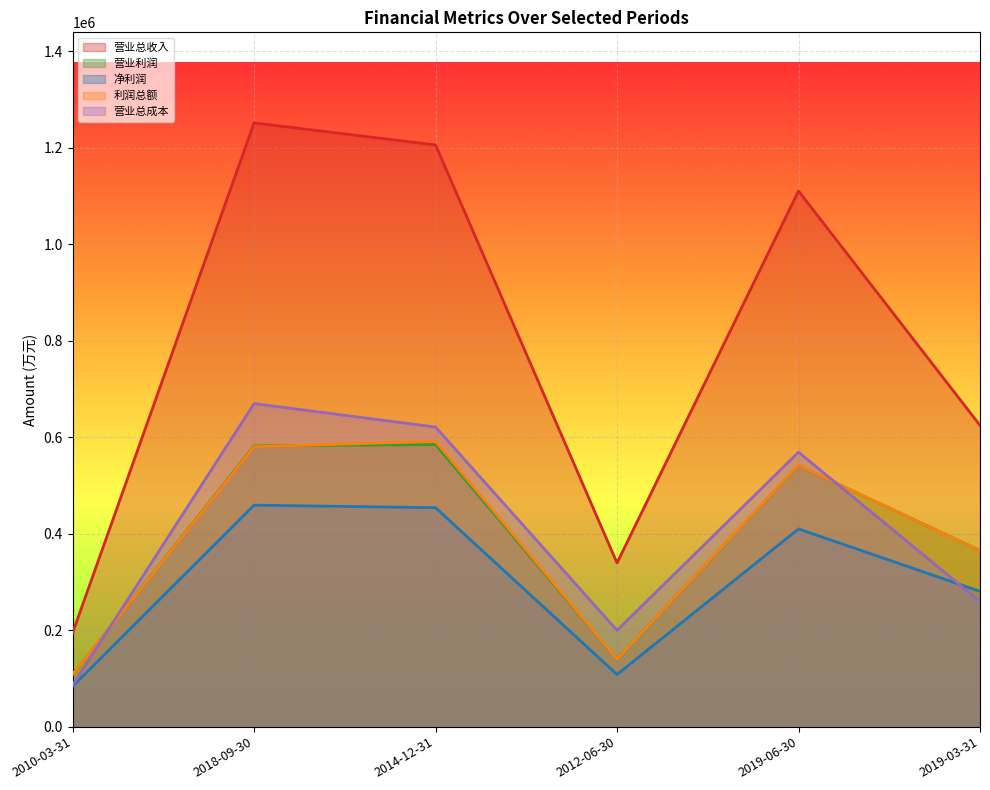

What is the difference between the maximum and minimum values in the 利润总额 series?

483073